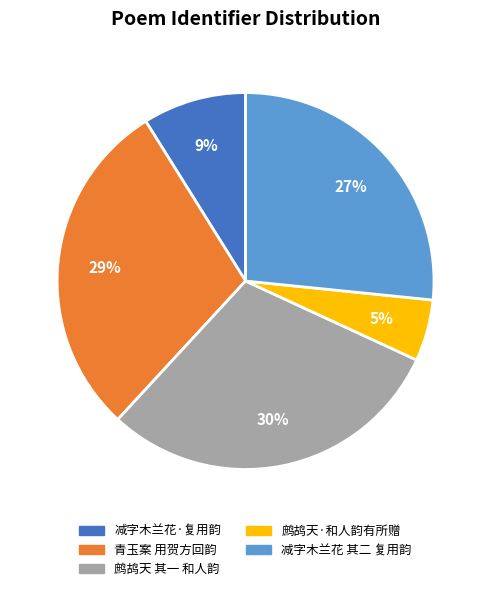

Between 减字木兰花·复用韵 and 鹧鸪天·和人韵有所赠, which is larger?

减字木兰花·复用韵